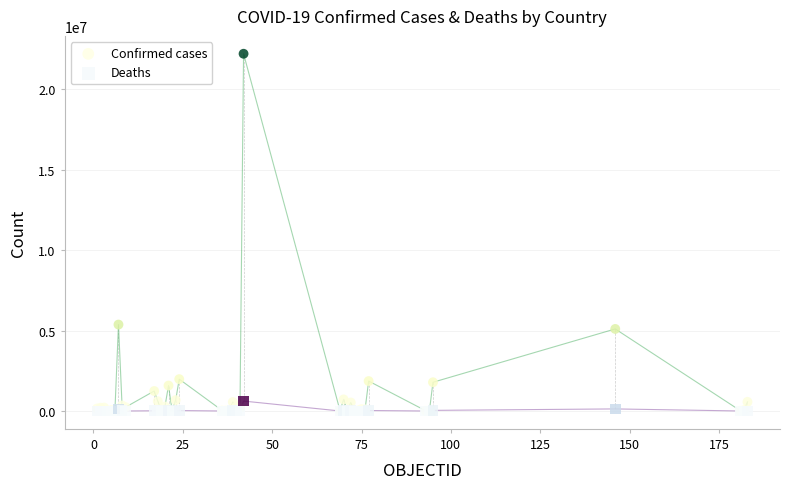

In the Confirmed cases series, what Y value is closest to 11101936?

5371341